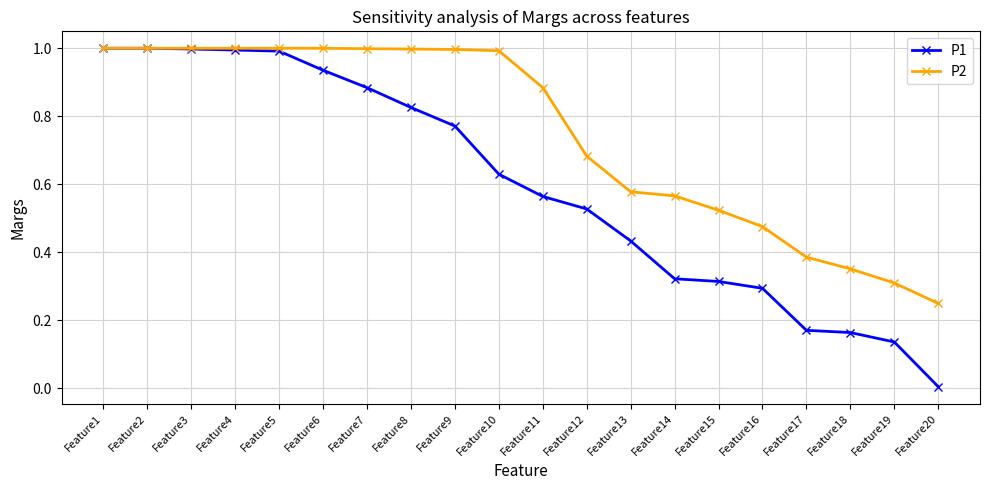

What is the total value across all series at Feature4?

2.0